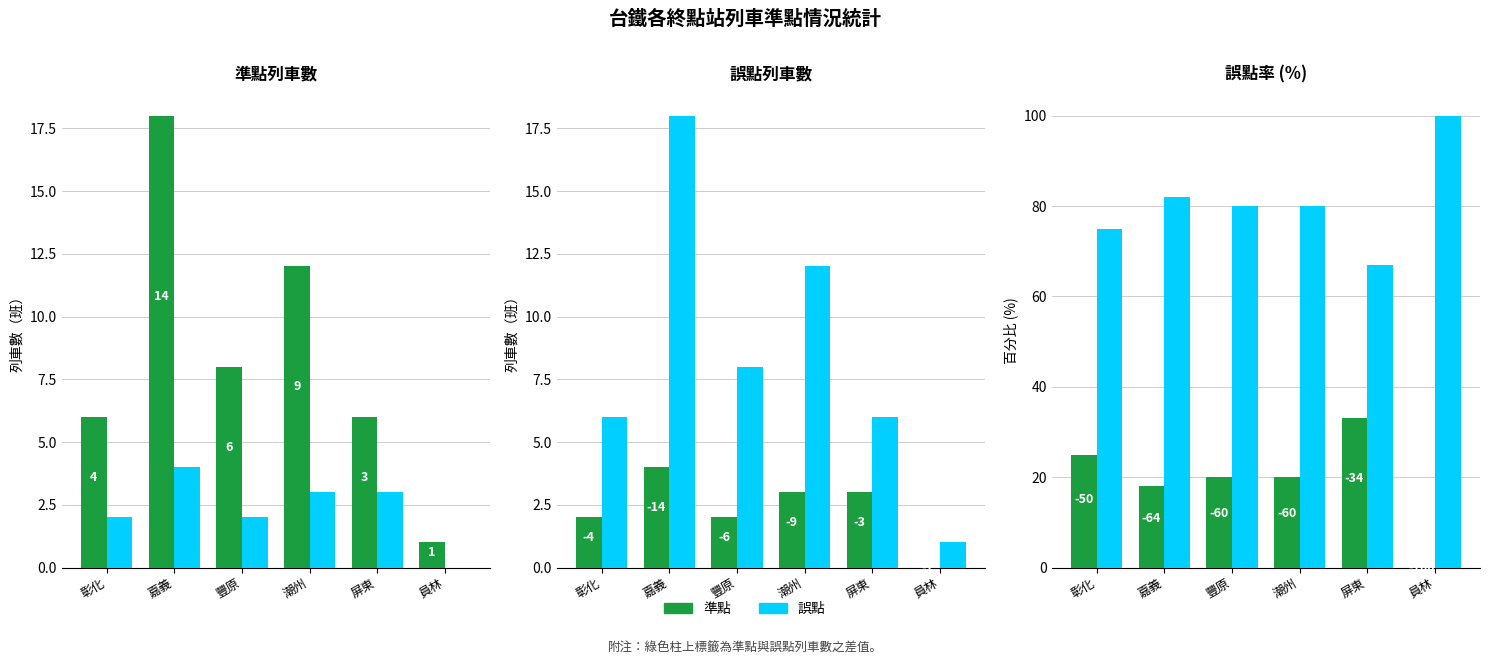

What are all the series names shown in the legend?

準點, 誤點